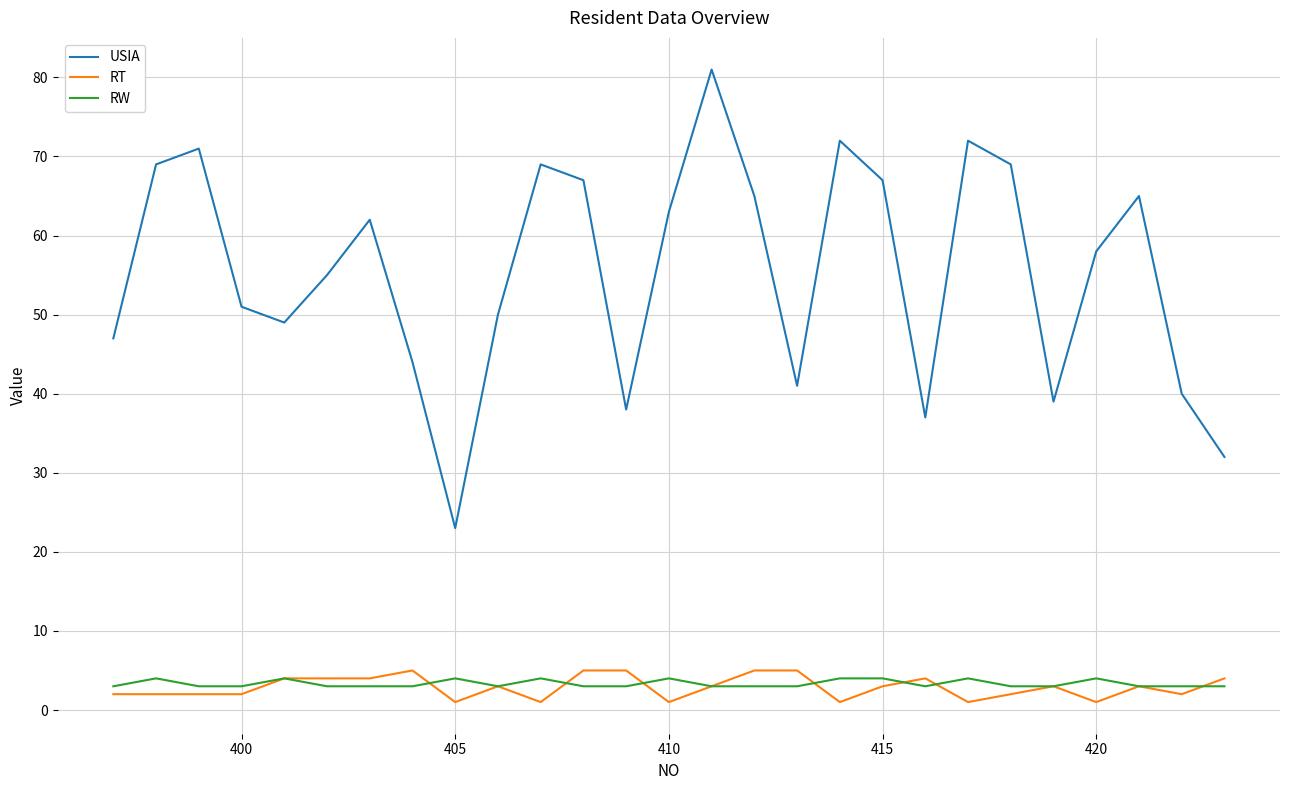

What is the minimum value for USIA?

23